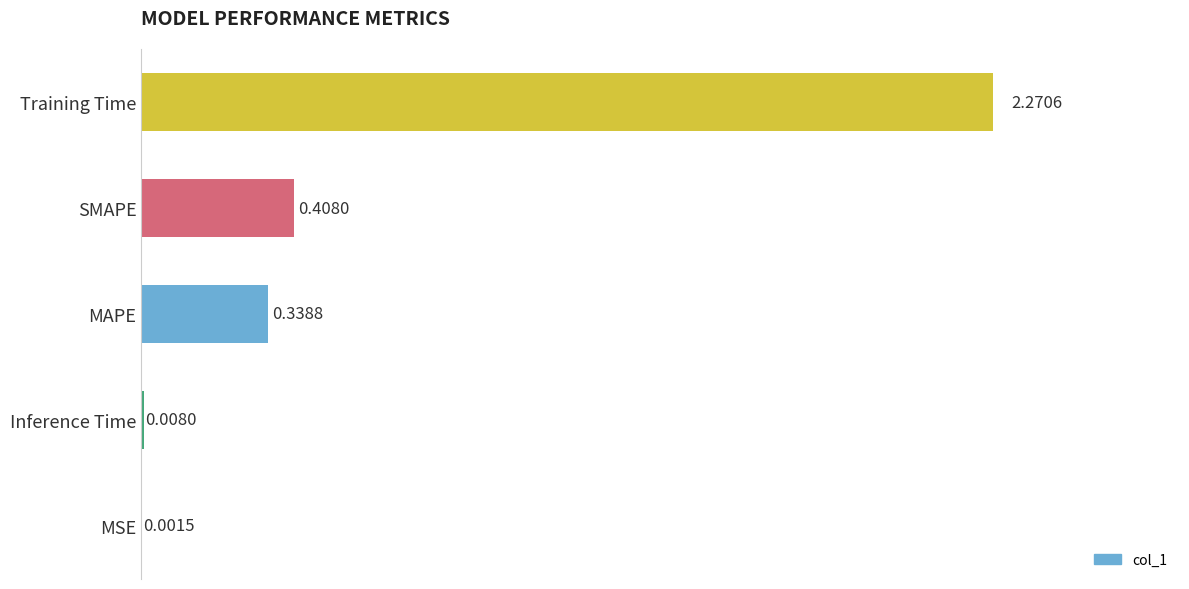

Which category has the highest value across all series?

Training Time